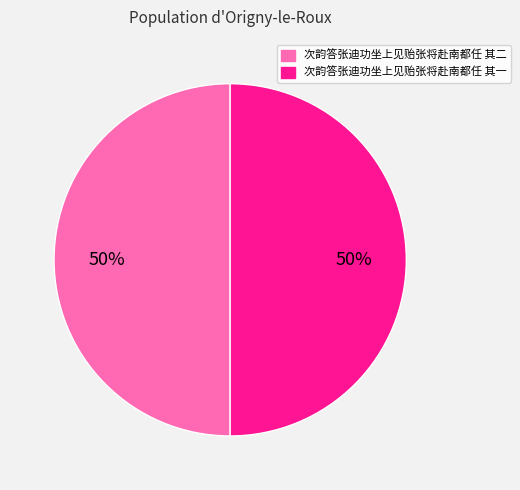

To the nearest percent, what portion does 次韵答张迪功坐上见贻张将赴南都任 其一 represent?

50%